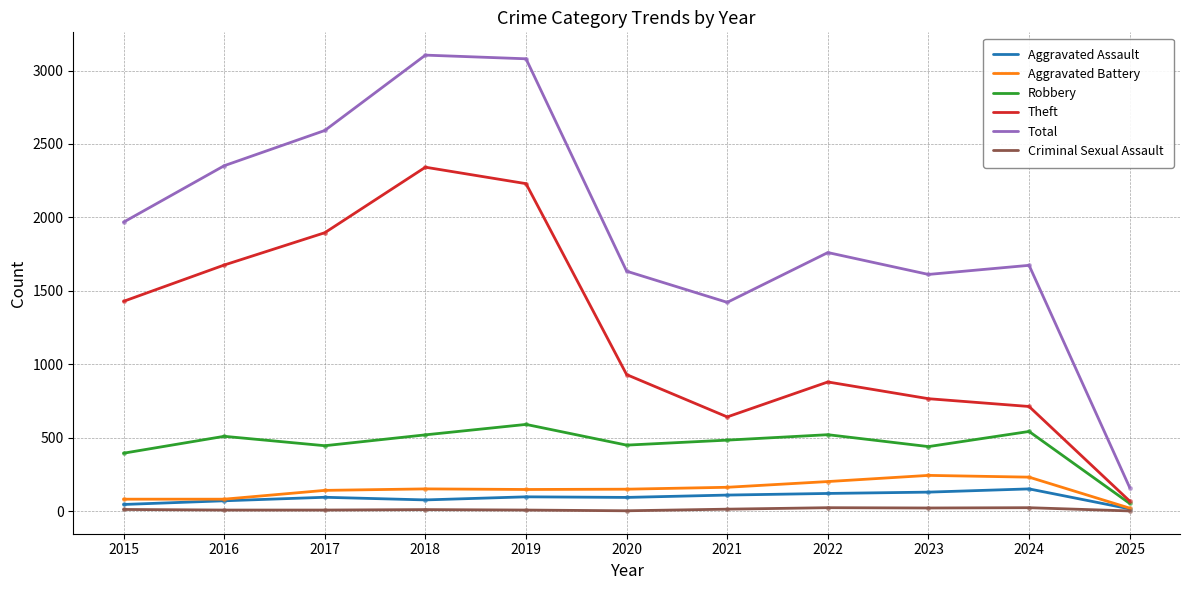

What is the sum of all Criminal Sexual Assault values?

136